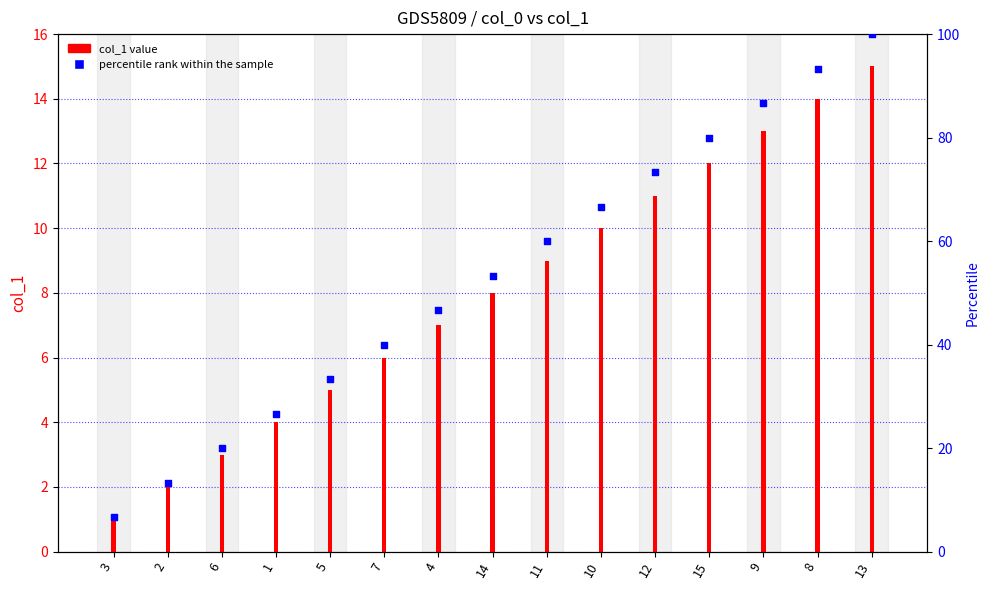

Between 8 and 9, which is larger?

8